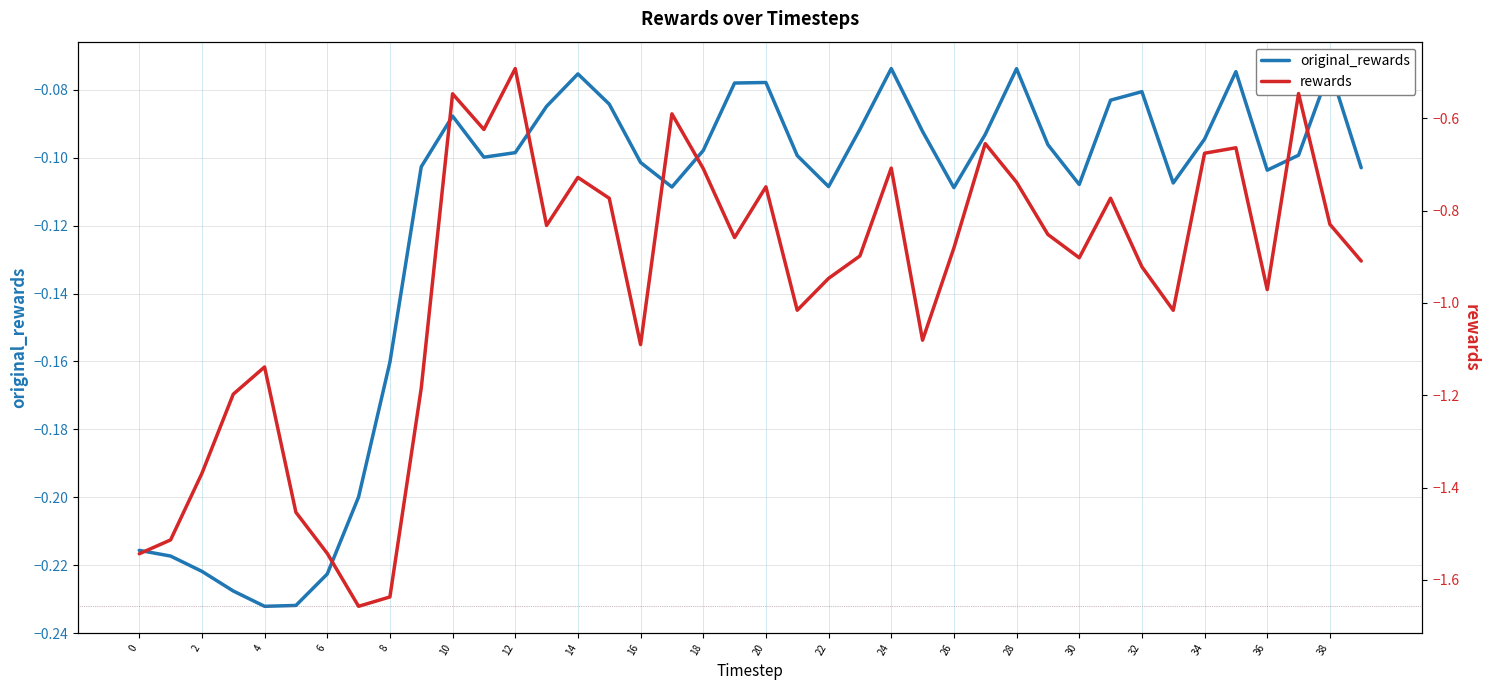

True or false: original_rewards and rewards cross at least once.

False